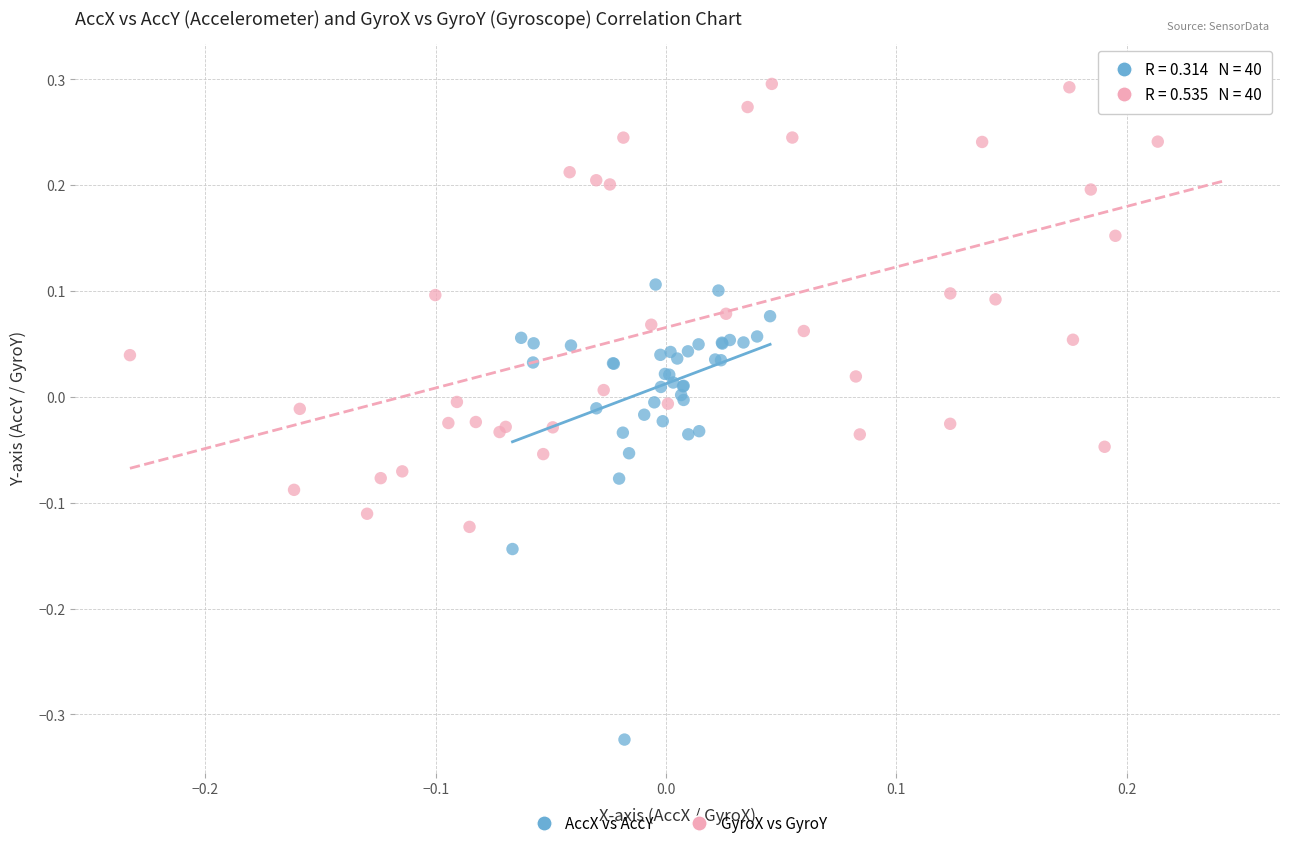

Which series contains the lowest Y value?

AccX vs AccY